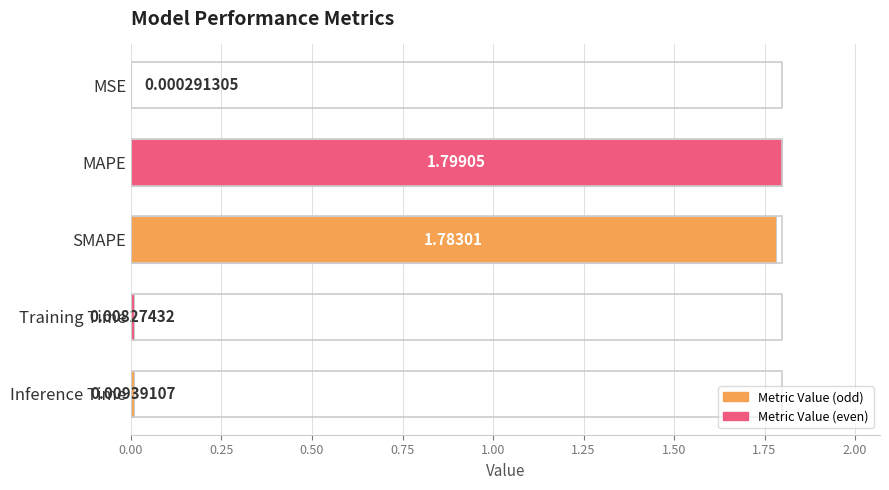

What is the sum of all values?

3.6